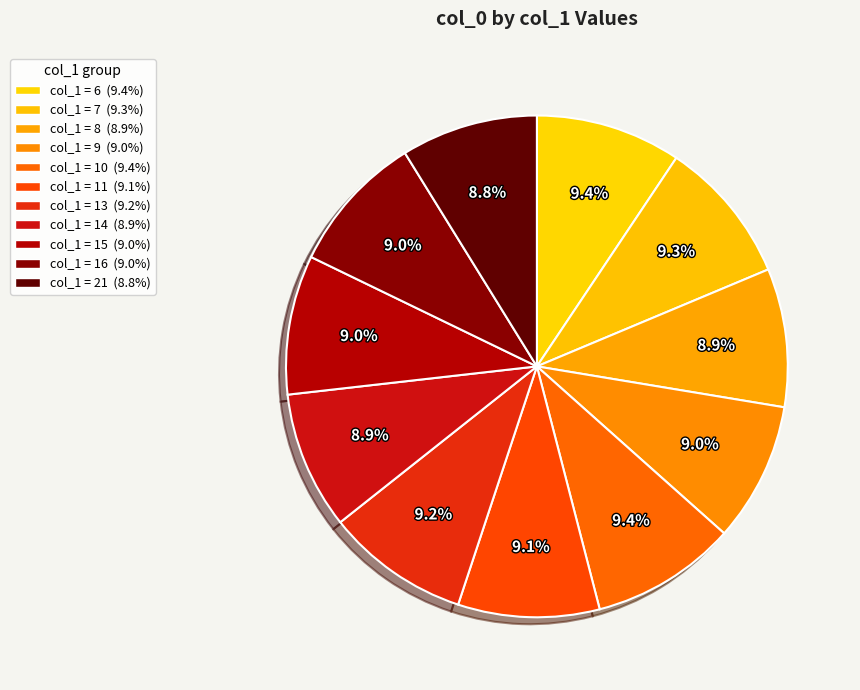

How many slices are in this pie chart?

11